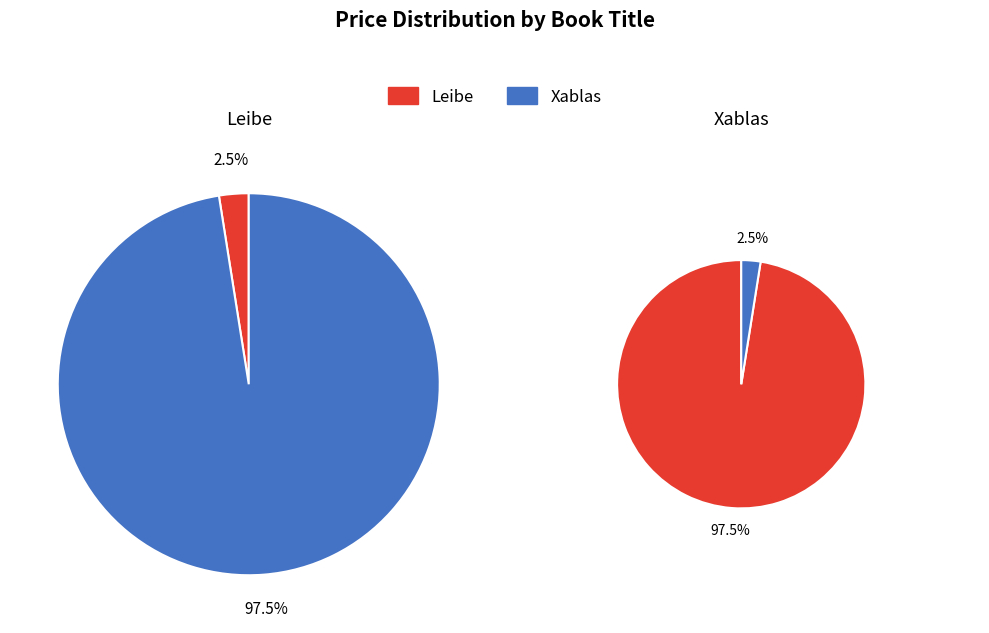

To the nearest percent, what percentage of the pie is Xablas?

98%